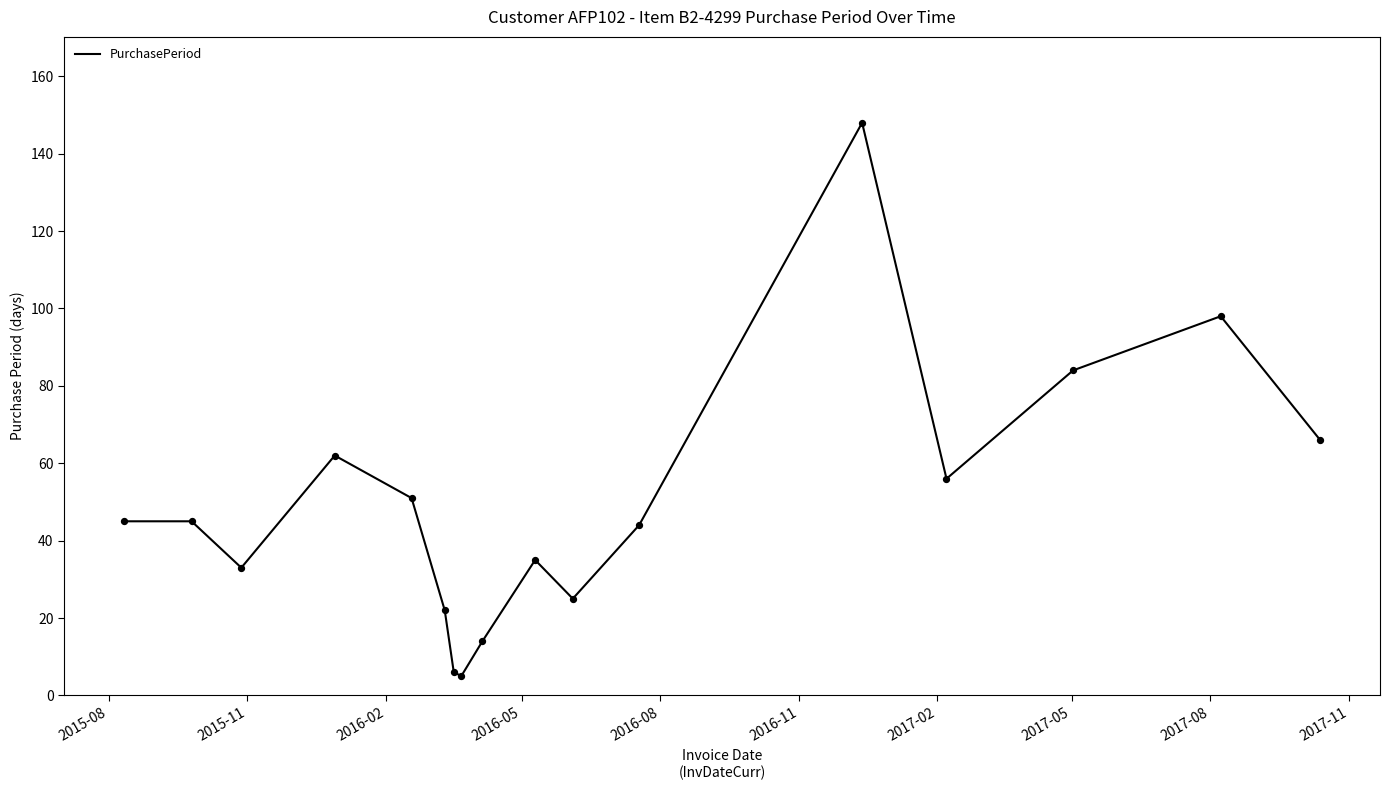

What is the minimum value shown in the chart?

5